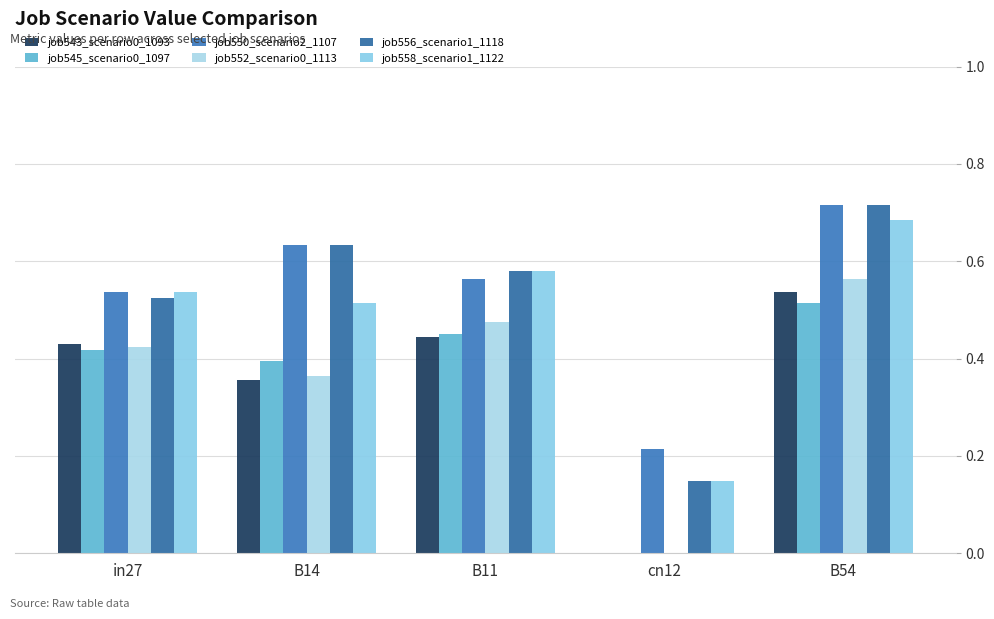

What is the minimum value for job558_scenario1_1122?

0.1